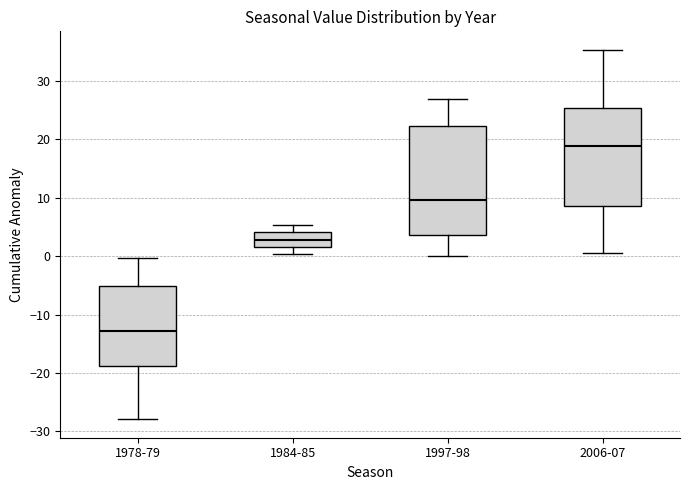

Where does the lower whisker of the box for 1978-79 end on the y-axis? The values are not printed on the chart, so give them approximately, as read against the axis.

-28